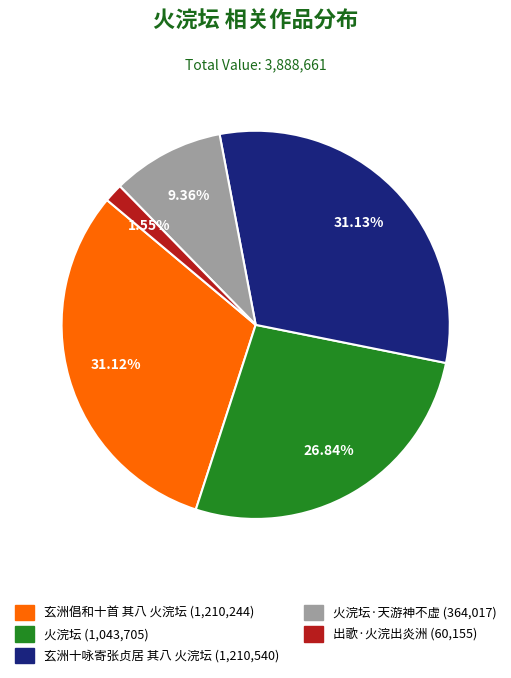

Is there a majority slice in this chart?

No